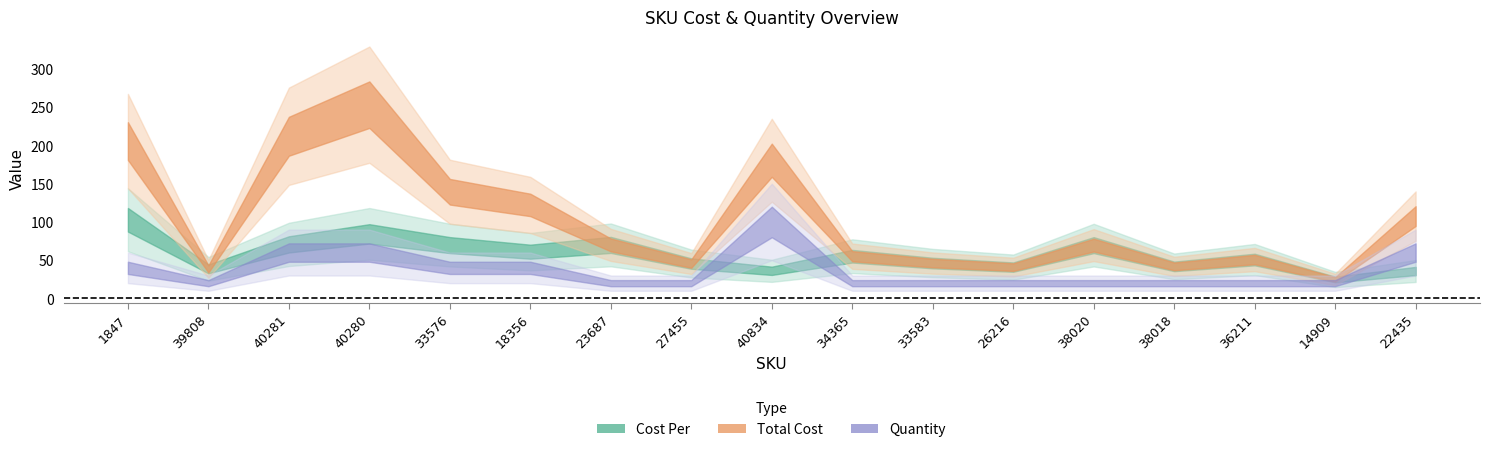

Between 40834 and 38020, which series saw the biggest shift?

Total Cost